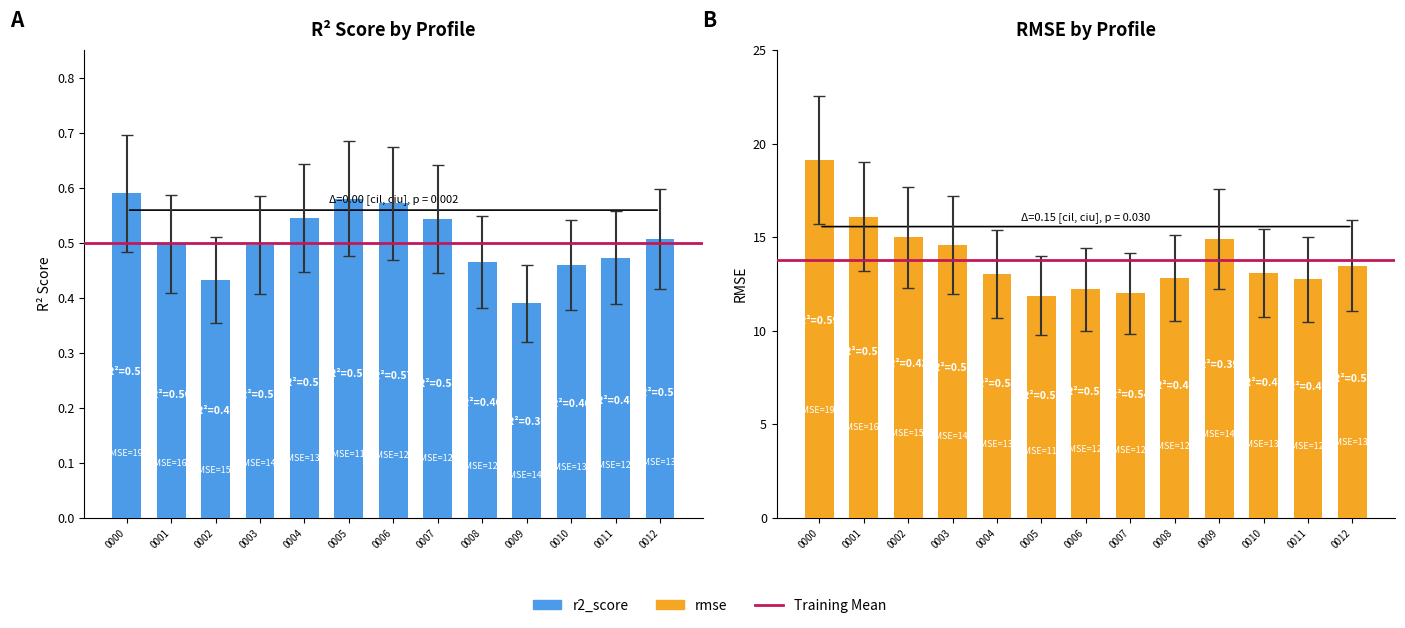

How many bars are there in total?

26